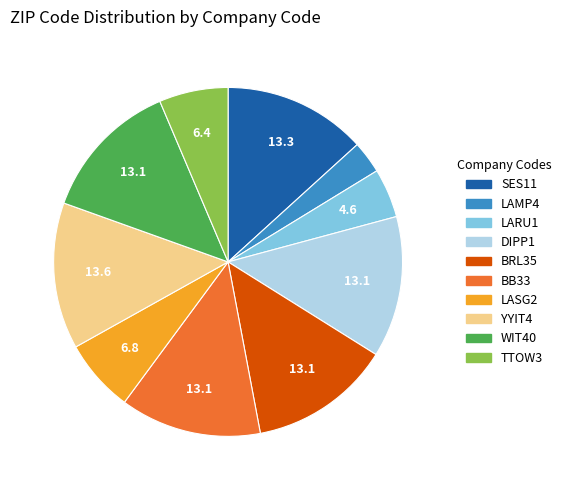

Do LARU1 and LASG2 together represent more than half of the pie?

No